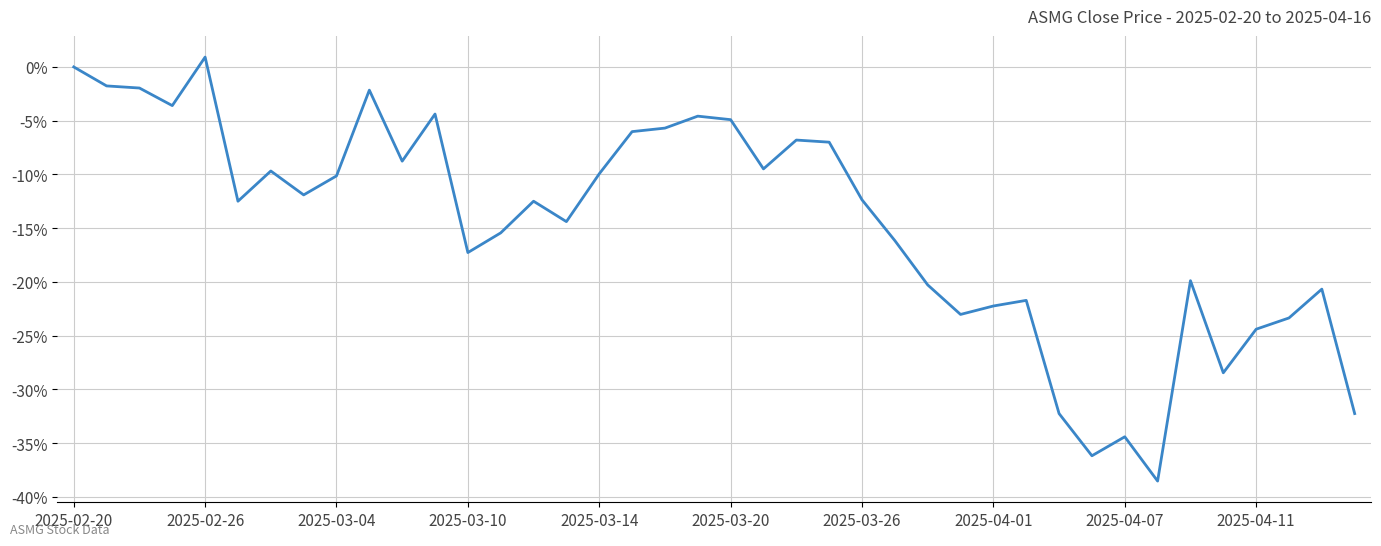

What is the difference between the maximum and minimum values?

39.4